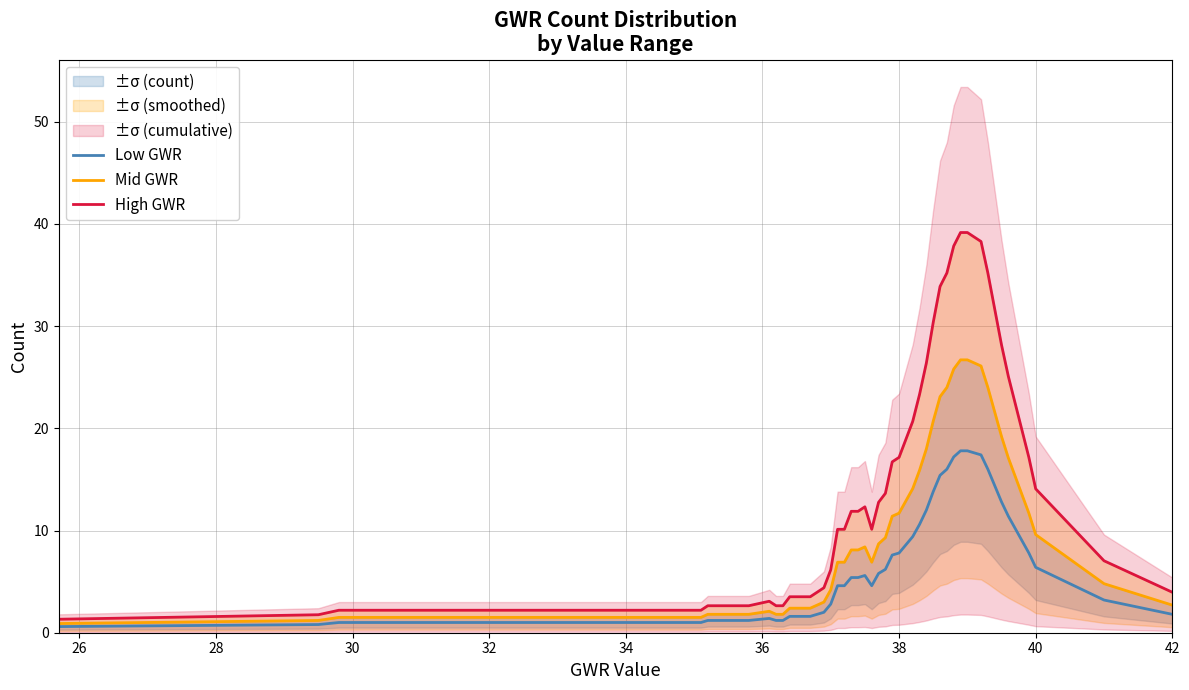

Count the number of data series in this chart.

6